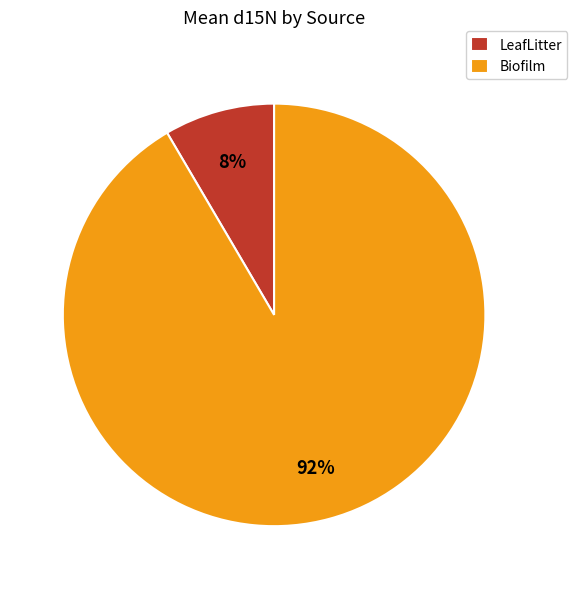

Do LeafLitter and Biofilm together represent more than half of the pie?

Yes